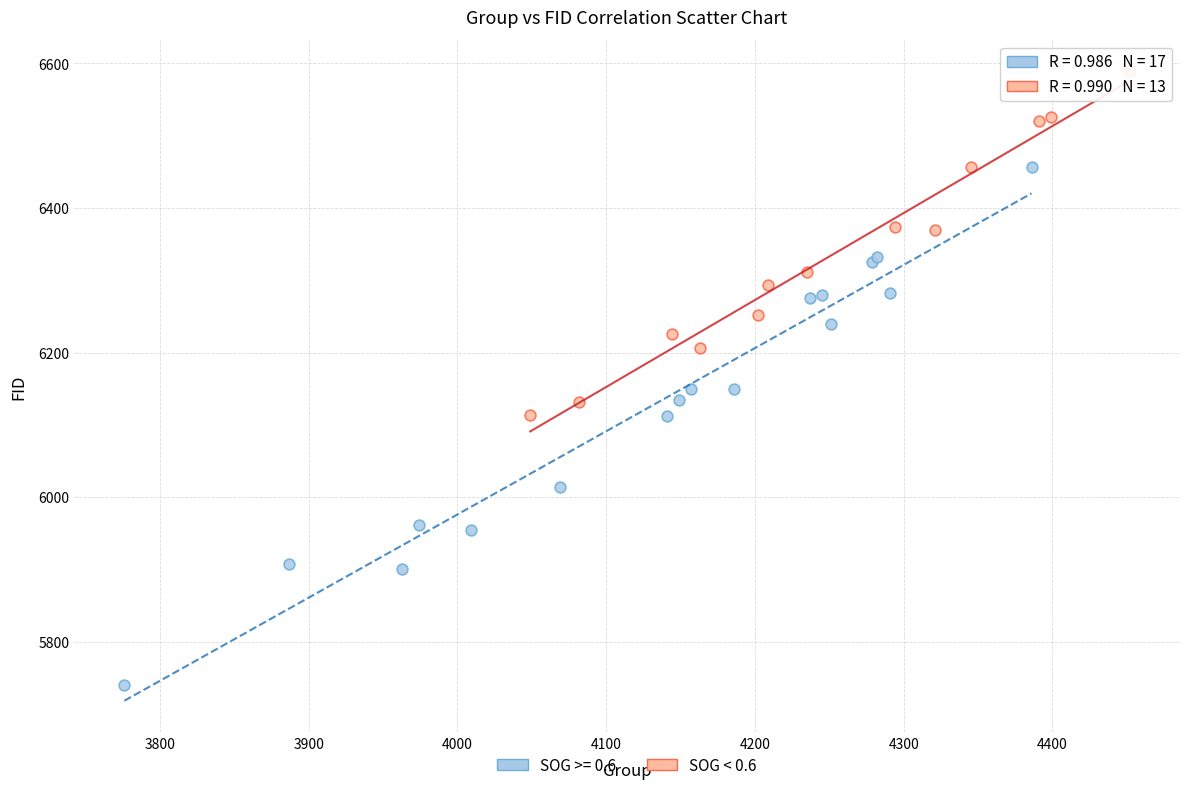

Which series has the largest Y range (max minus min)?

SOG >= 0.6